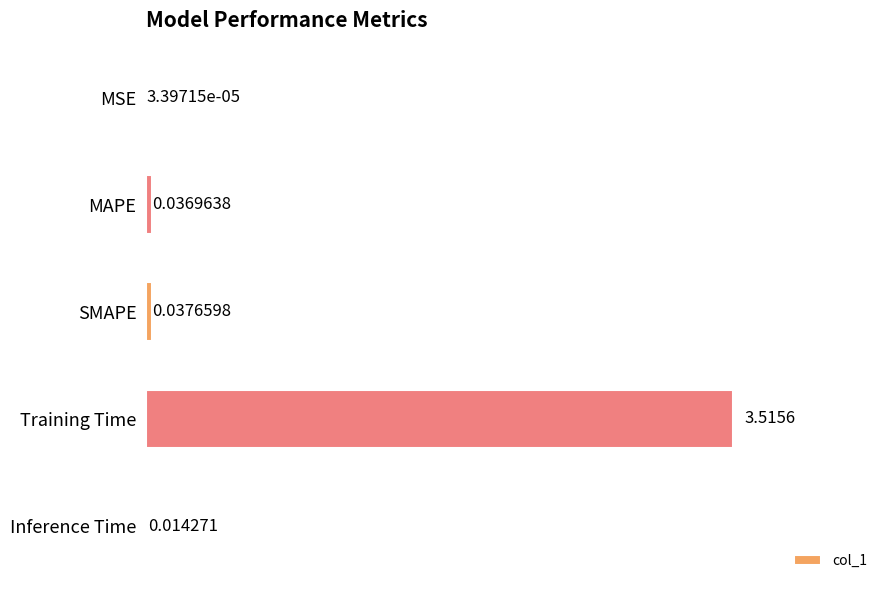

What is the sum of all values?

3.6